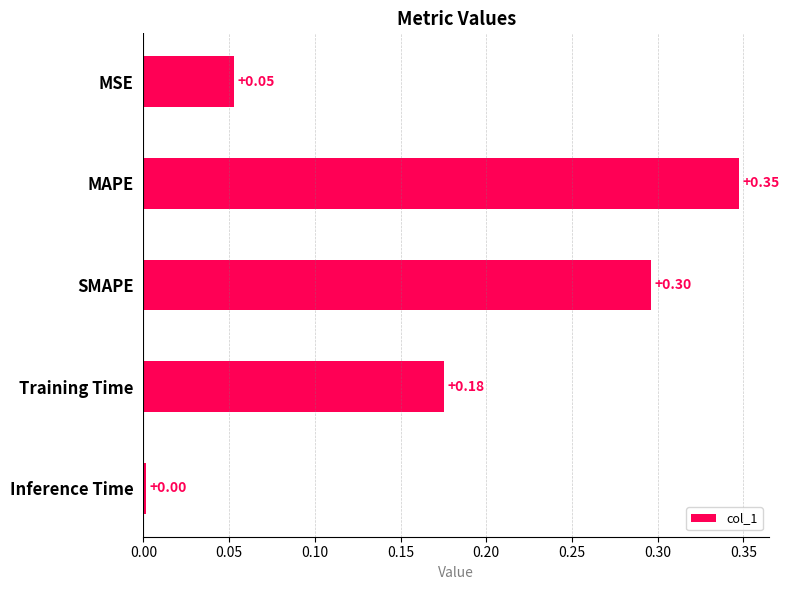

What is the difference between the maximum and minimum values?

0.3